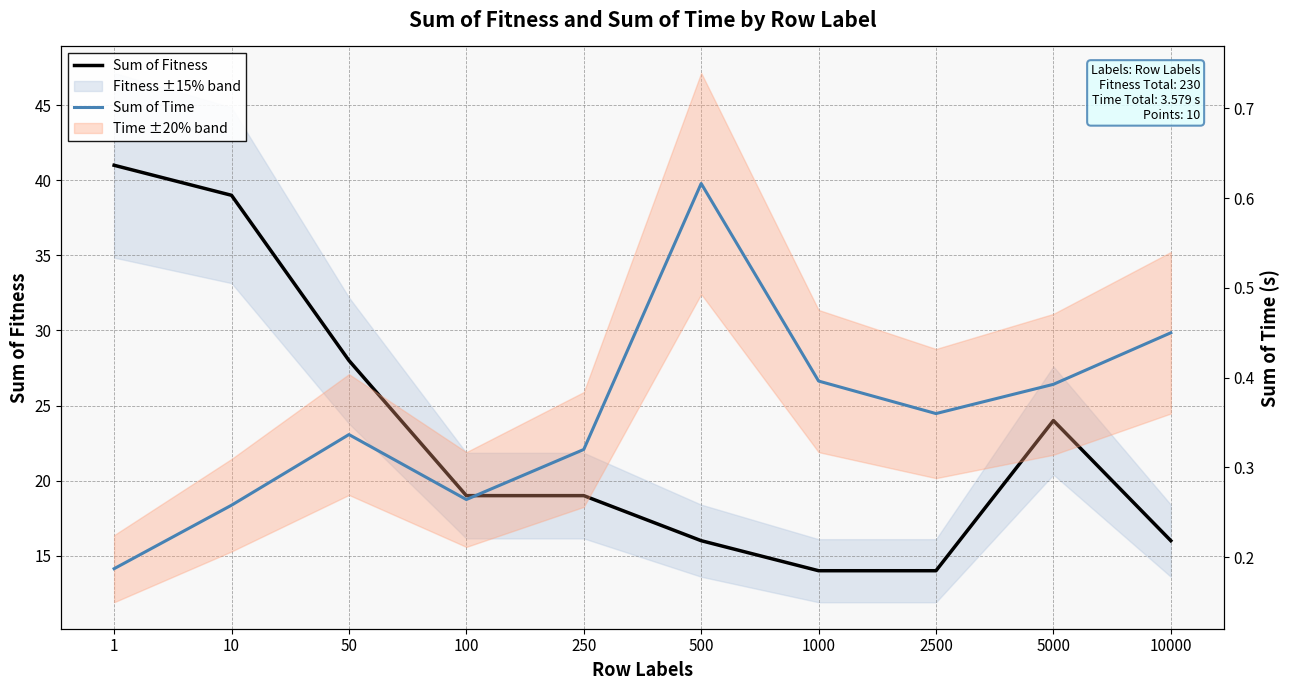

The Sum of Time series shows 0.4 at 10000. True or false?

True